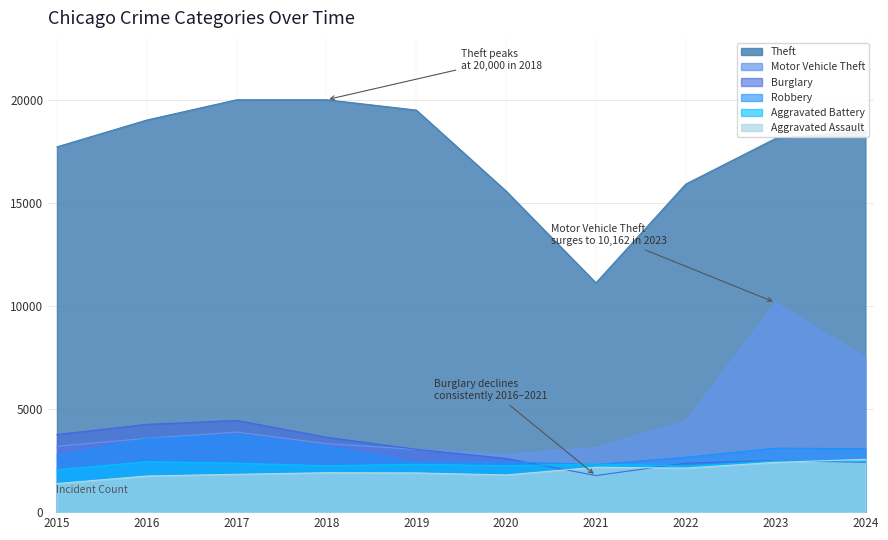

True or false: Burglary and Theft intersect in this chart.

False